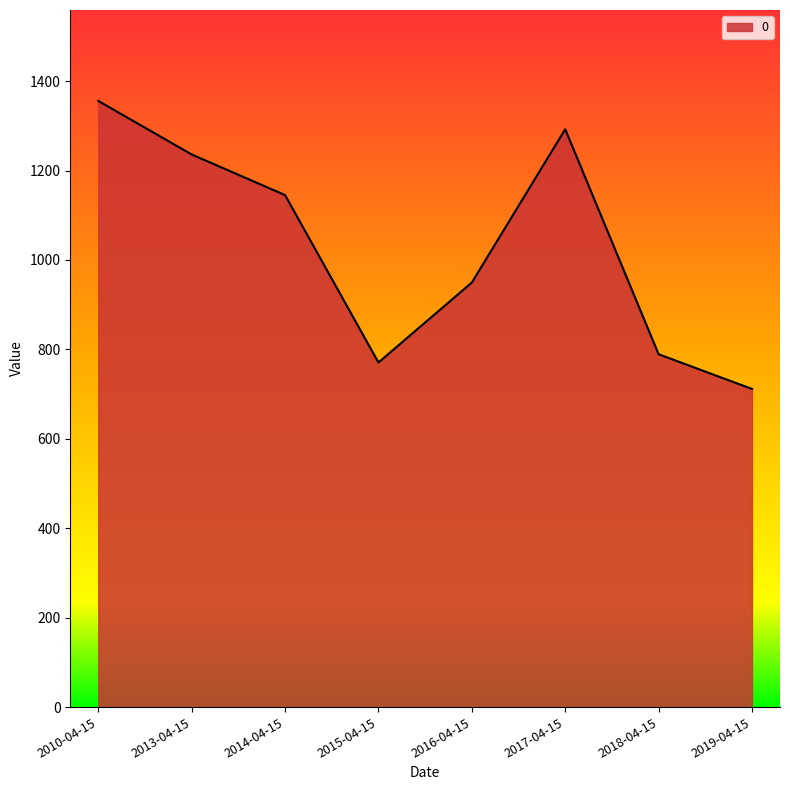

What is the minimum value shown in the chart?

711.5